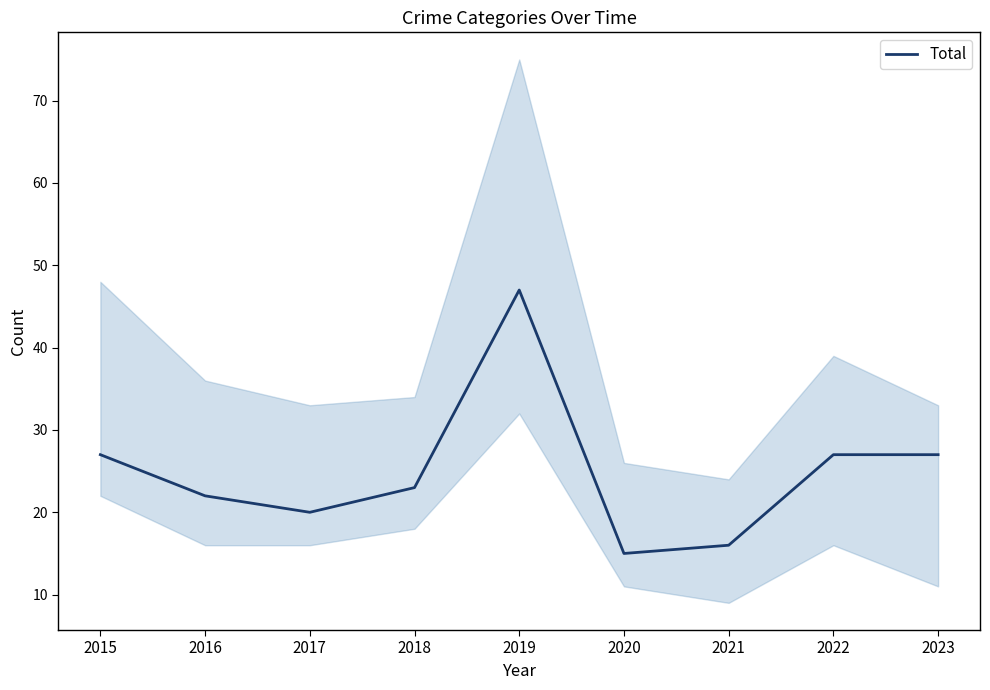

Reading left to right, extract all data points from this chart.

2015=27	2016=22	2017=20	2018=23	2019=47	2020=15	2021=16	2022=27	2023=27